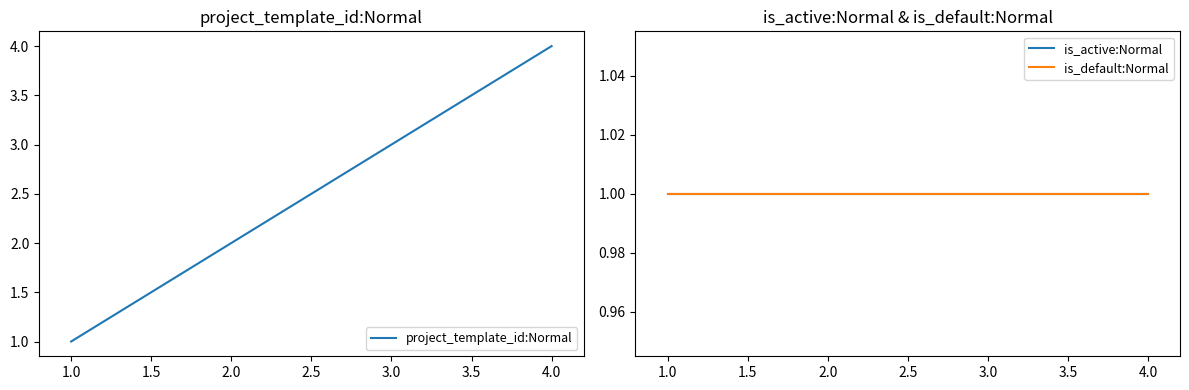

At which label does project_template_id:Normal reach its minimum?

1.0